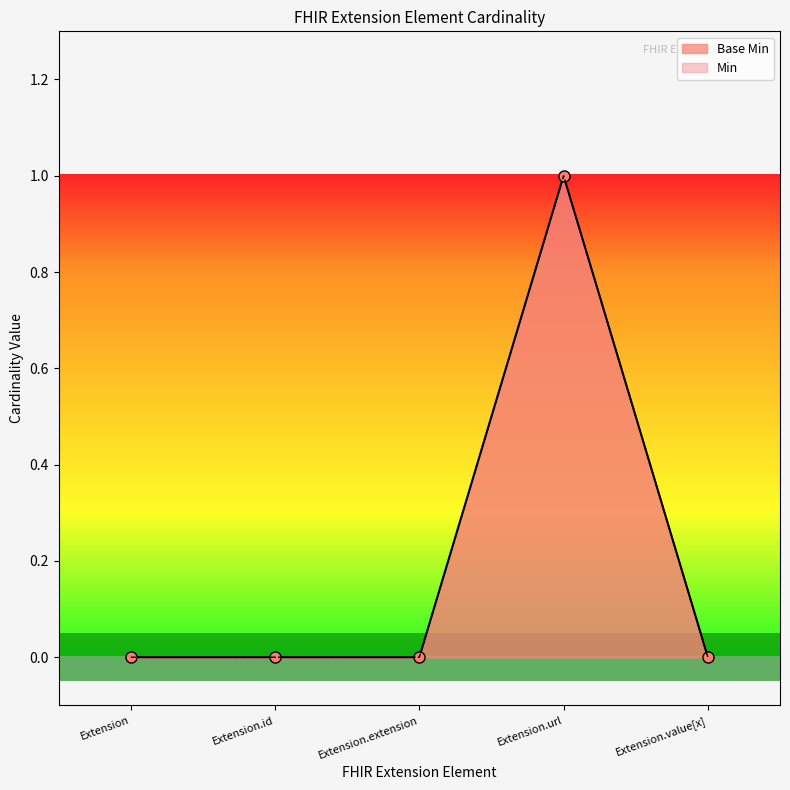

True or false: the data shows 0 at Extension.id.

False